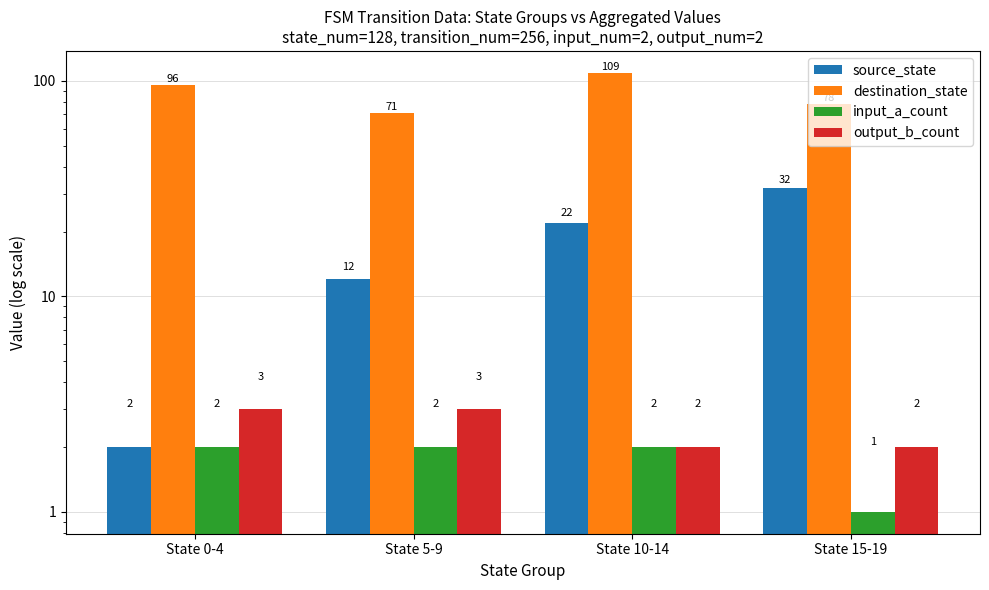

Which category has the lowest value in the output_b_count series?

State 10-14